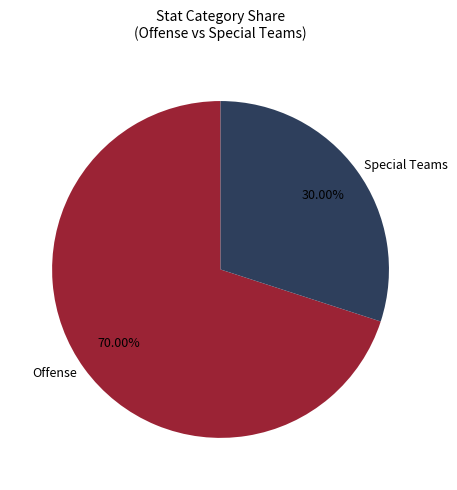

Which category has the biggest portion of the pie?

Offense